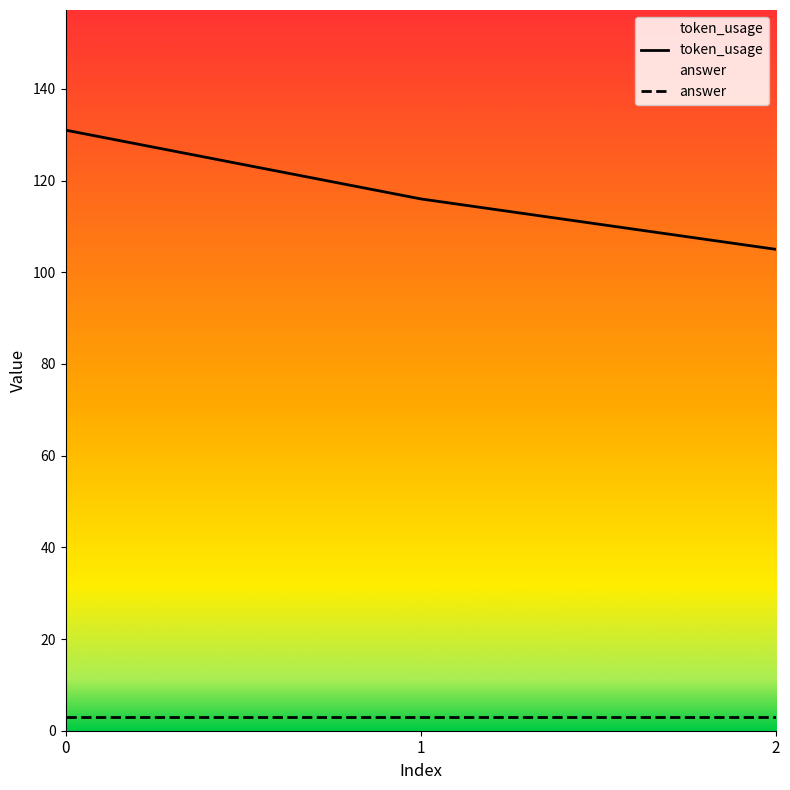

Rank the series by their maximum value, from lowest to highest.

answer, token_usage